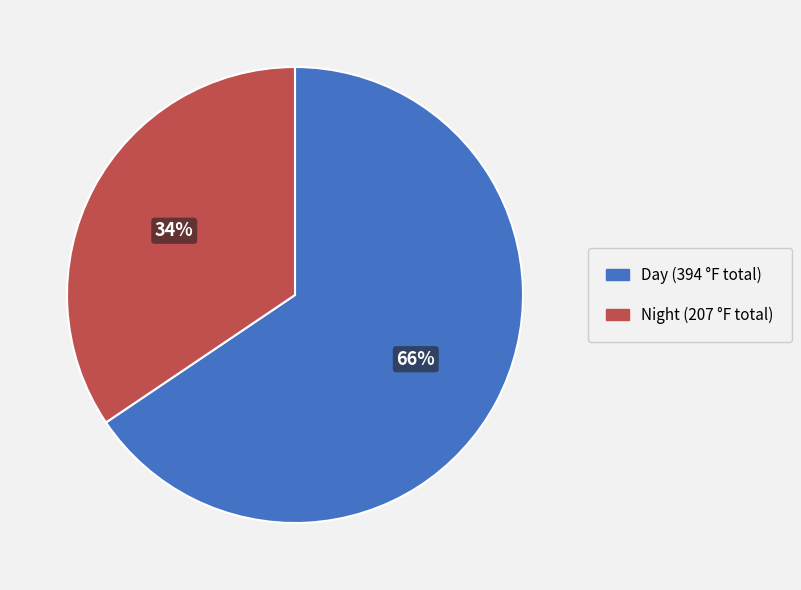

What is the largest slice in the pie chart?

Day